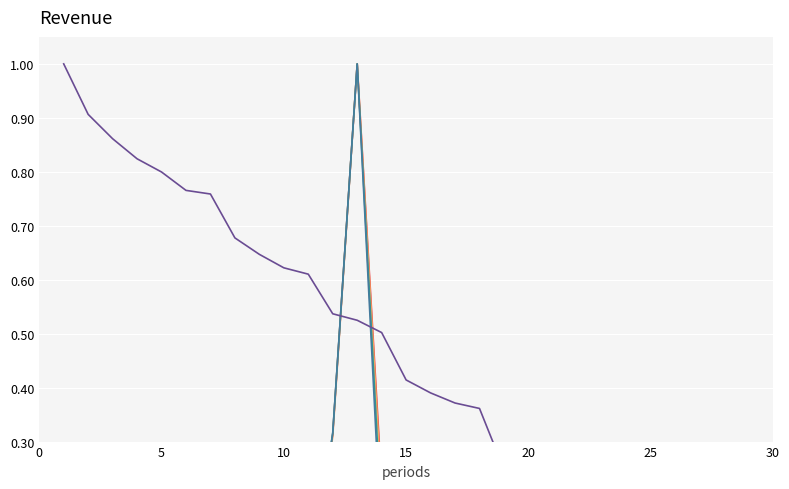

True or false: Energy Efficiency has a value of 0.0 at 27.

False